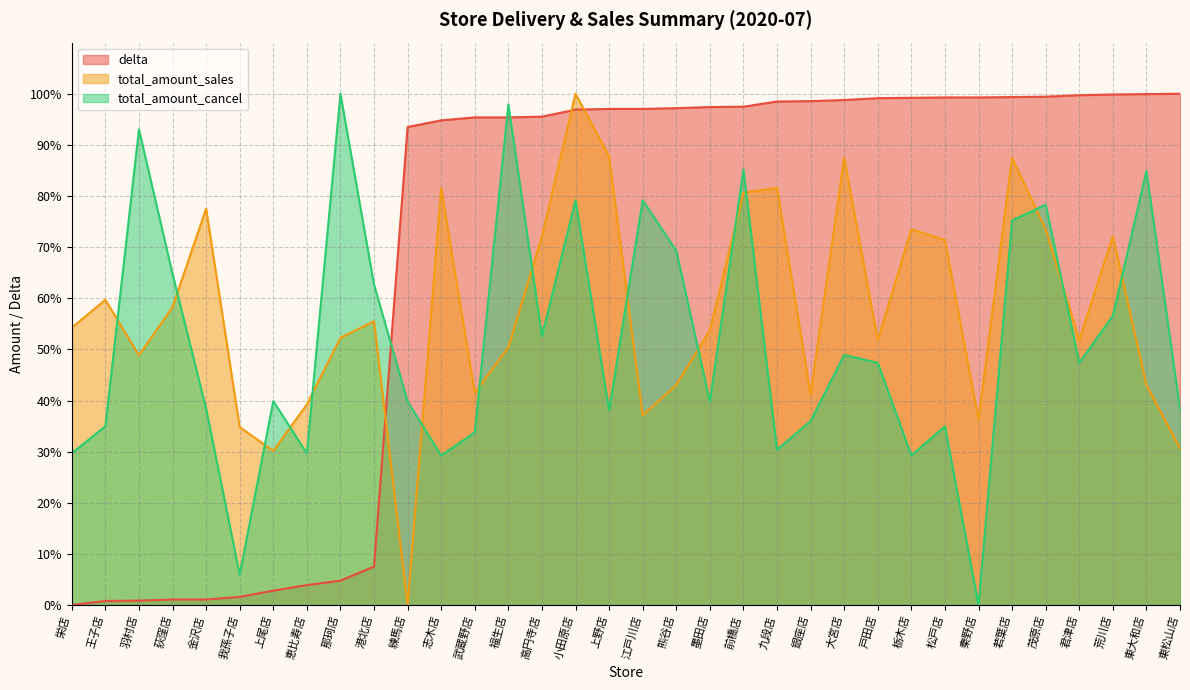

How many values in the total_amount_cancel series exceed 47?

17